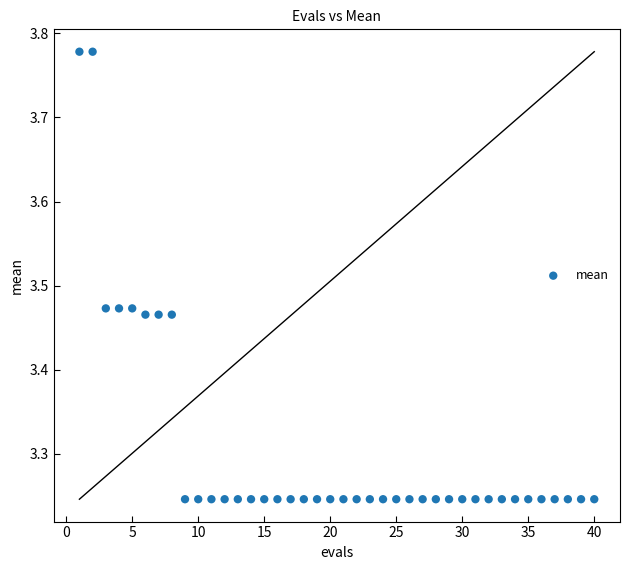

What is the range of Y values (max minus min)?

0.5